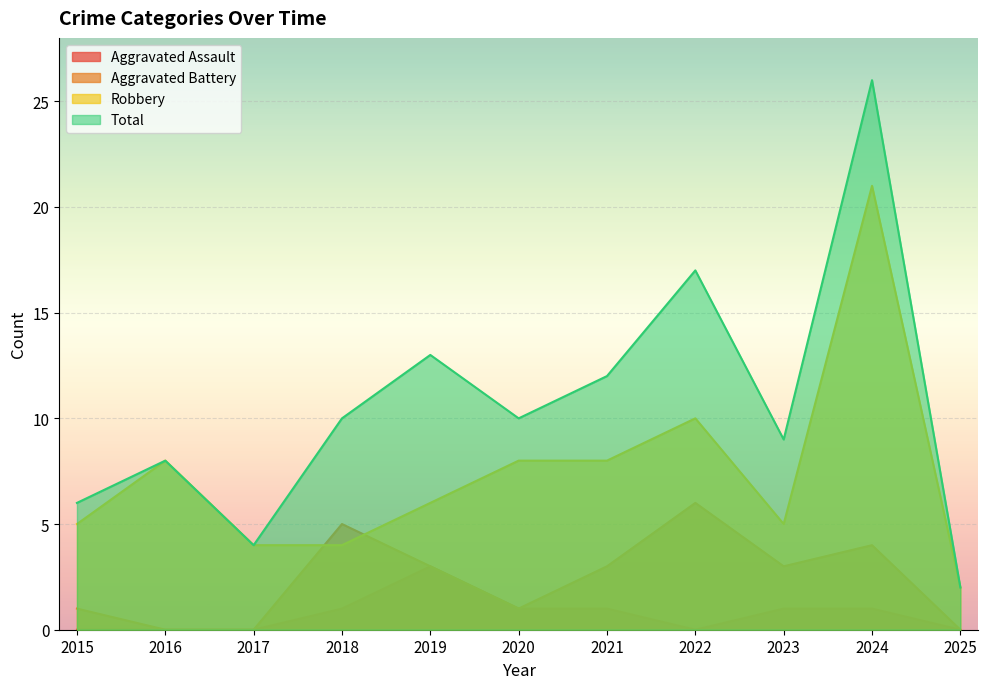

List the labels in order of Robbery value, largest first.

2024, 2022, 2016, 2020, 2021, 2019, 2015, 2023, 2017, 2018, 2025